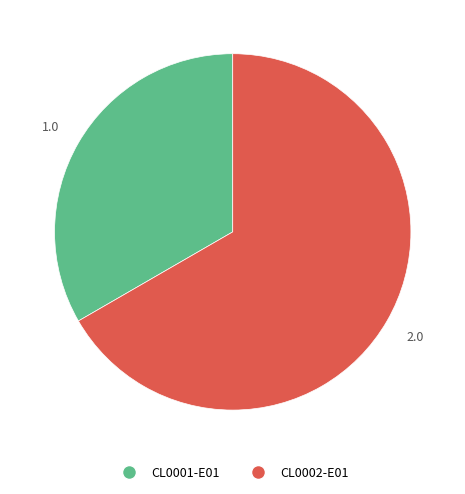

Does CL0002-E01 represent more than half of the total?

Yes